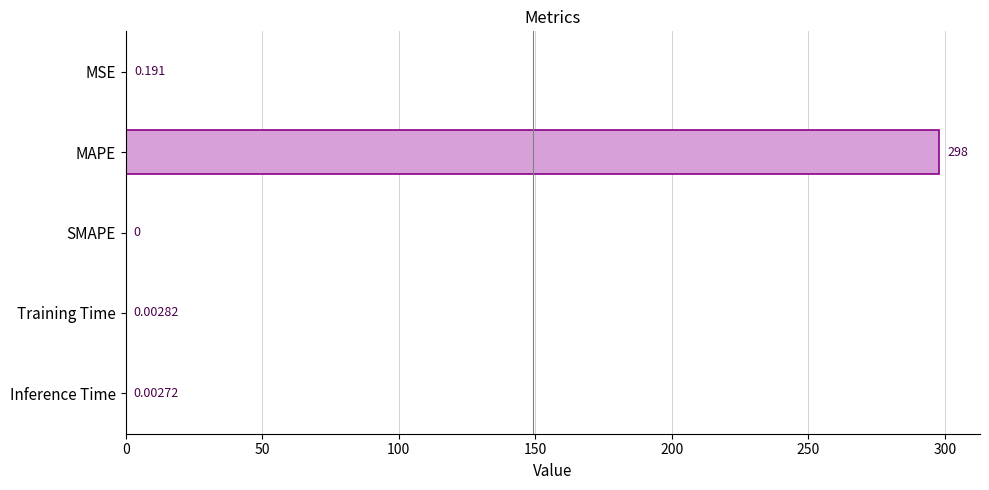

Which has a higher value, Training Time or Inference Time?

Training Time